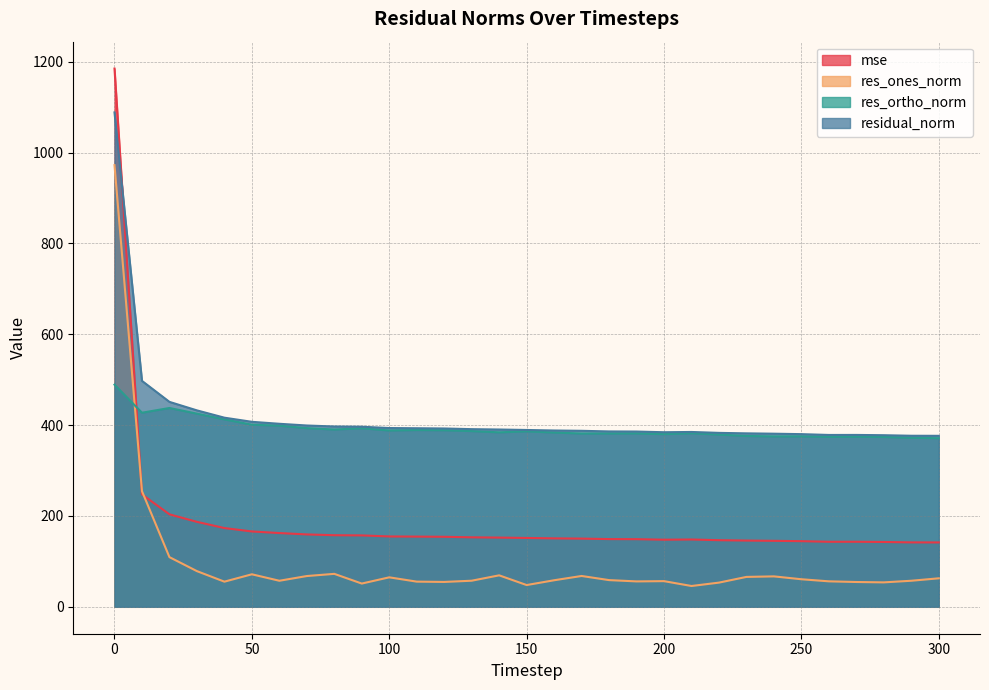

Reading right to left, extract all data points from this chart.

mse: 141.8	141.9	142.8	143.2	143.2	144.6	145.3	145.9	146.7	148.2	147.8	148.9	149.1	150.2	150.7	151.6	152.4	153.0	154.2	154.6	154.9	157.2	157.6	159.4	162.4	165.9	173.4	187.1	203.6	247.5	1185.1
res_ones_norm: 62.8	57.4	53.8	54.6	56.1	60.7	67.0	65.8	53.3	45.8	56.5	55.9	58.8	67.9	58.5	47.9	69.3	57.5	54.8	55.4	64.9	51.2	72.6	67.8	57.4	71.6	55.4	78.6	109.4	254.6	972.6
res_ortho_norm: 371.2	372.3	374.0	374.5	374.2	375.3	375.2	376.2	379.3	382.2	380.2	381.8	381.7	381.5	383.8	386.4	384.2	386.9	388.8	389.3	388.2	393.2	390.4	393.4	398.9	401.0	412.7	425.3	437.8	427.4	489.1
residual_norm: 376.5	376.6	377.8	378.5	378.4	380.2	381.2	381.9	383.0	385.0	384.4	385.9	386.2	387.5	388.2	389.4	390.4	391.2	392.6	393.2	393.6	396.5	397.1	399.2	403.0	407.3	416.4	432.5	451.2	497.5	1088.6